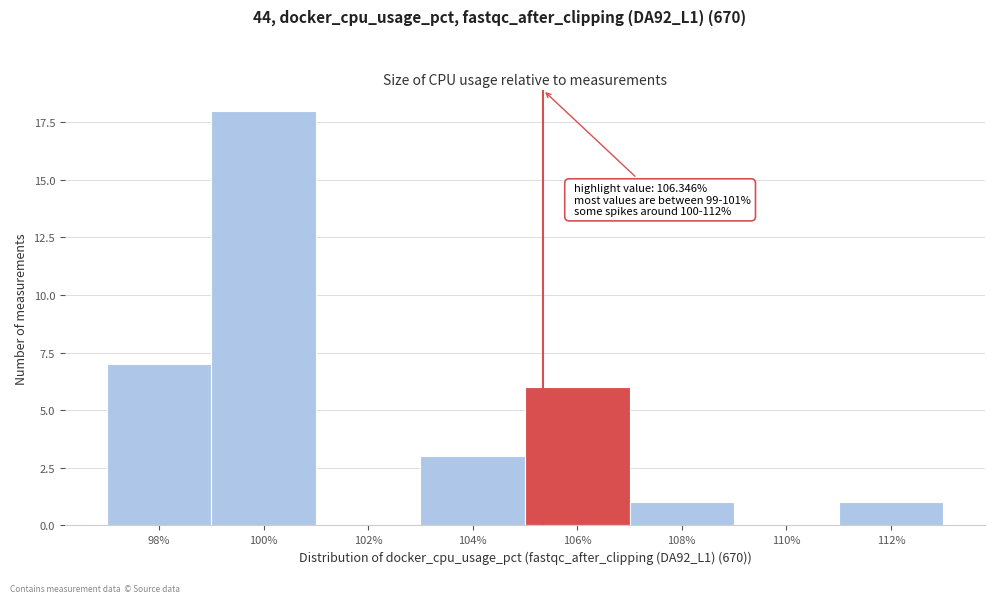

Reading left to right, extract all data points from this chart.

98%=7	100%=18	102%=0	104%=3	106%=6	108%=1	110%=0	112%=1